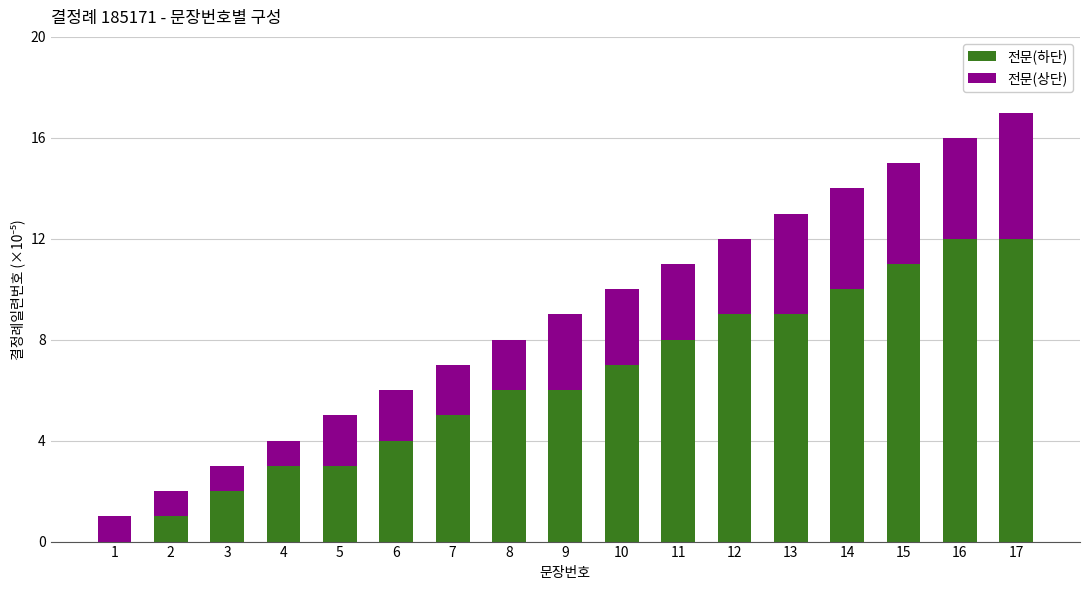

What is the total value across all series at 13?

13